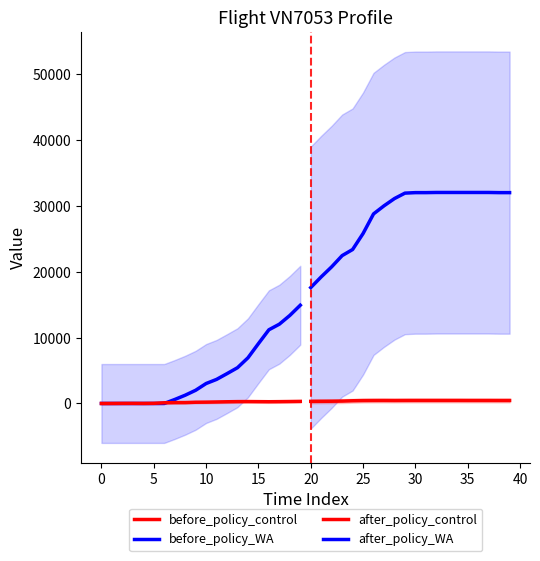

Does the chart display data point markers on the line(s)?

No